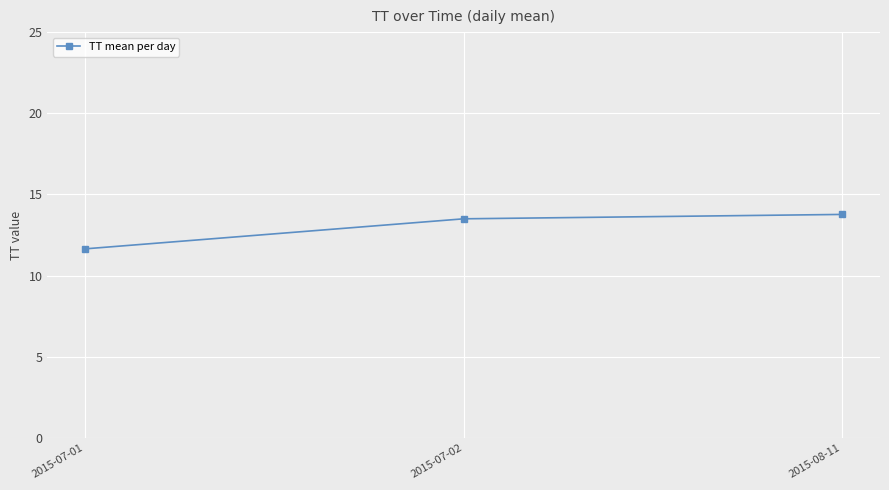

What is the label of the 2nd point from the right?

2015-07-02